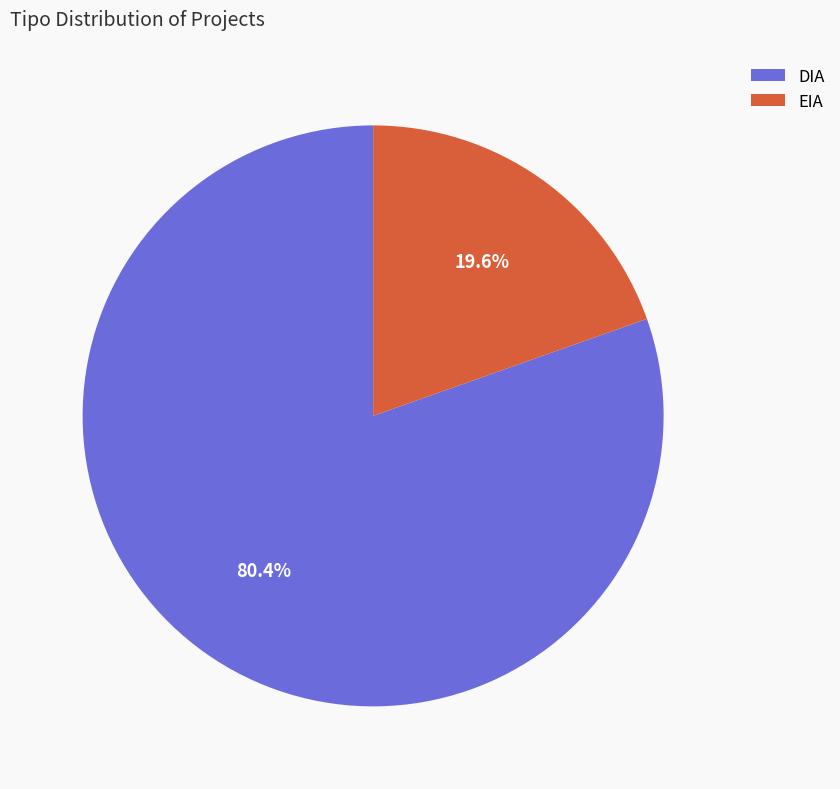

How many slices are in this pie chart?

2